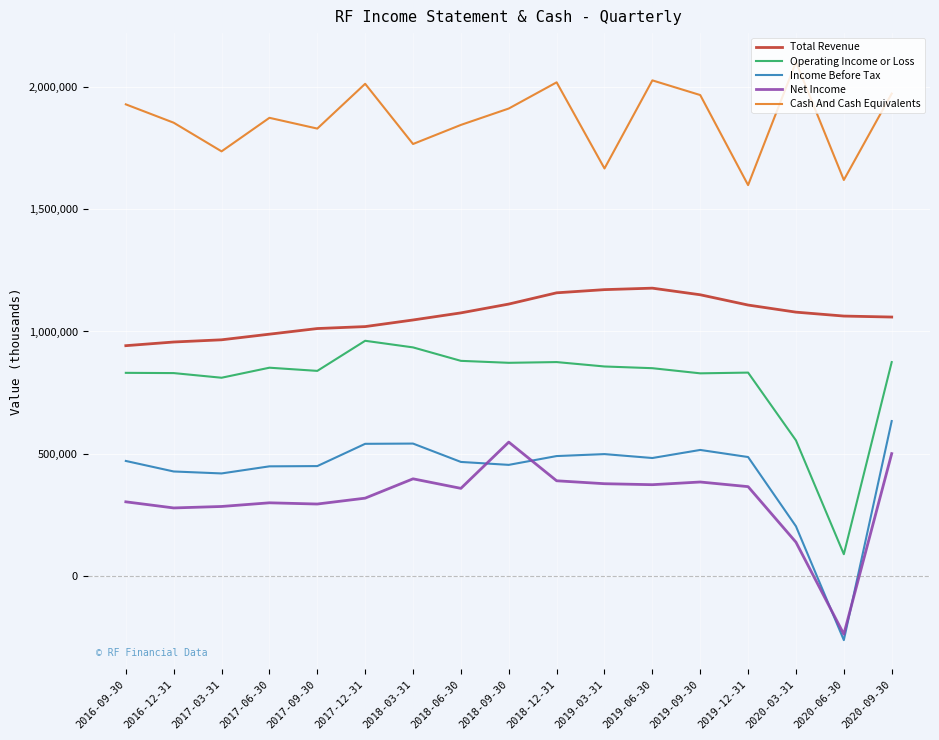

List the series in order of their peak value, highest first.

Cash And Cash Equivalents, Total Revenue, Operating Income or Loss, Income Before Tax, Net Income